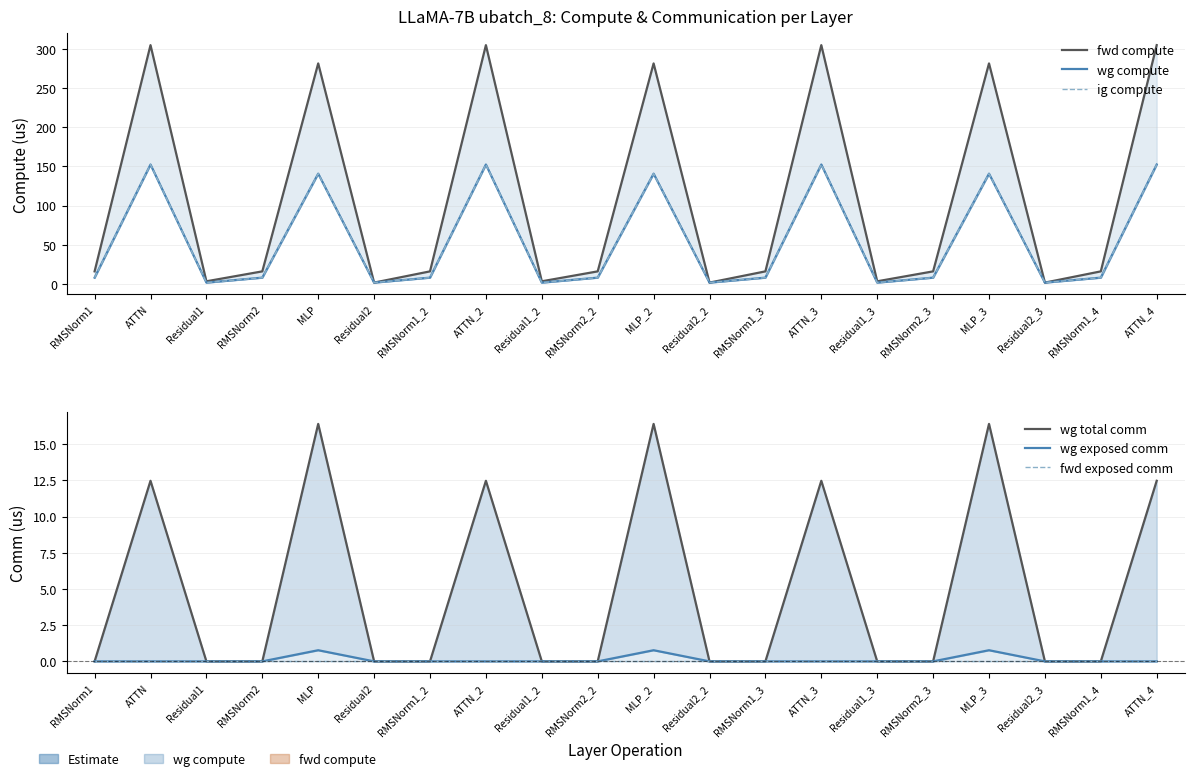

Where is fwd exposed comm nearest to the value 0?

RMSNorm1